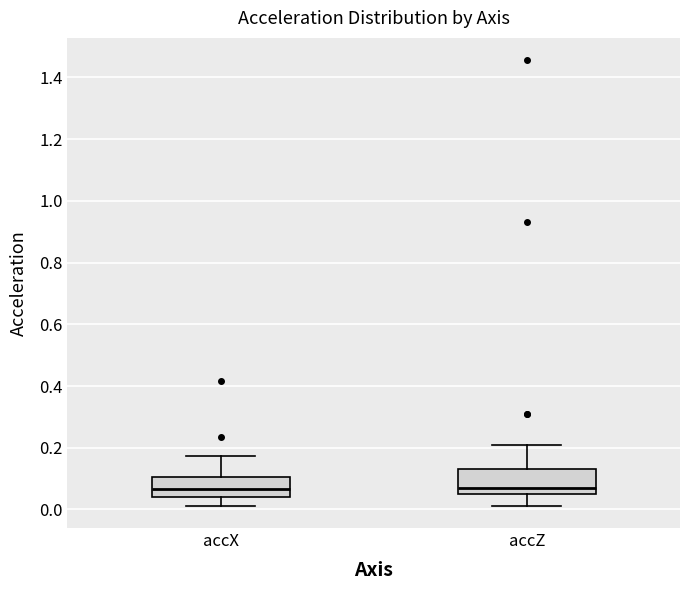

Reading left to right, read every box against the y-axis: the position of its median line, the range the box covers, and the ends of its whiskers. The values are not printed on the chart, so give them approximately, as read against the axis.

accX: median 0.06, box 0.04 to 0.10, whiskers 0.02 to 0.18
accZ: median 0.06 (just above the box's lower edge), box 0.06 to 0.14, whiskers 0.02 to 0.20